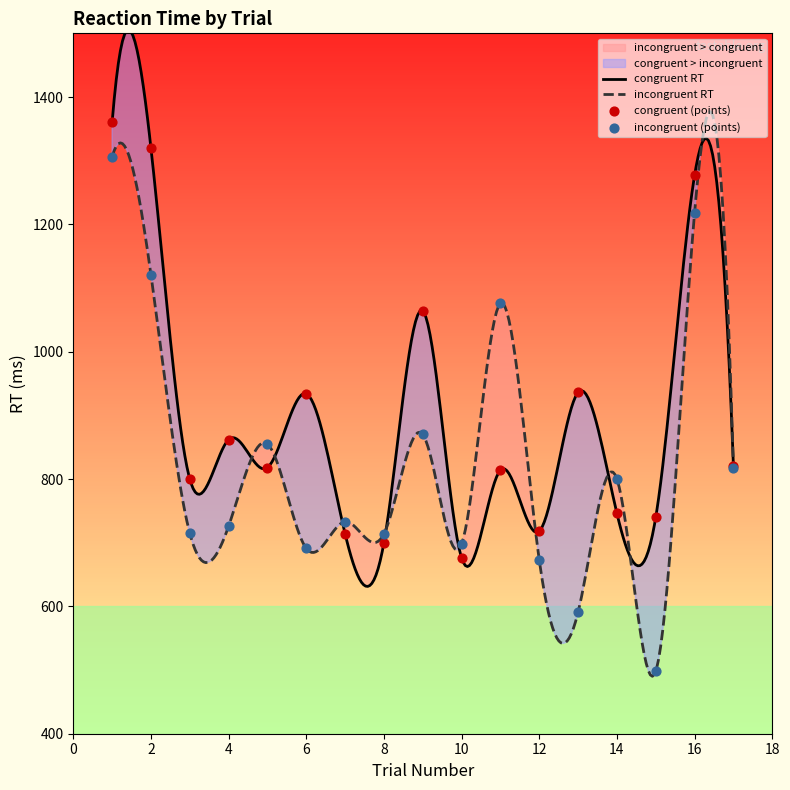

What is the maximum value for congruent RT?

1505.5